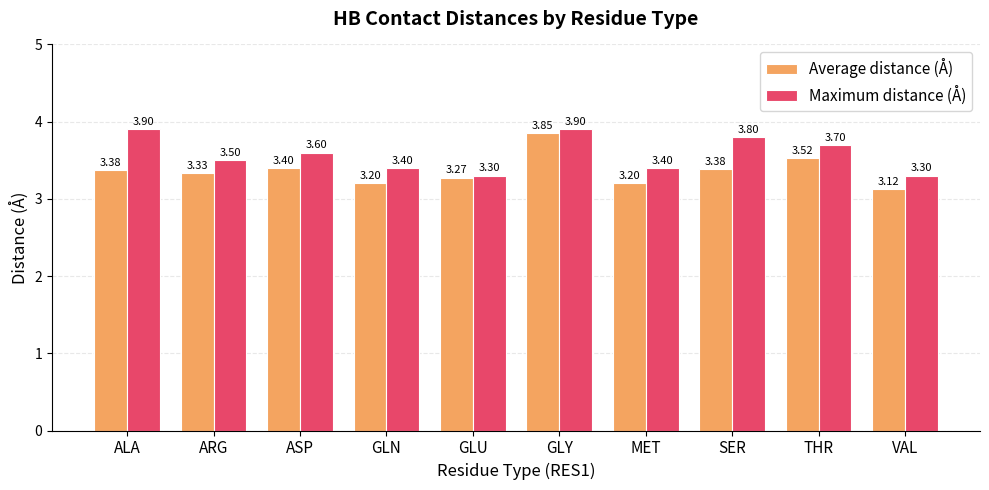

Which category has the highest value in the Average distance (Å) series?

GLY